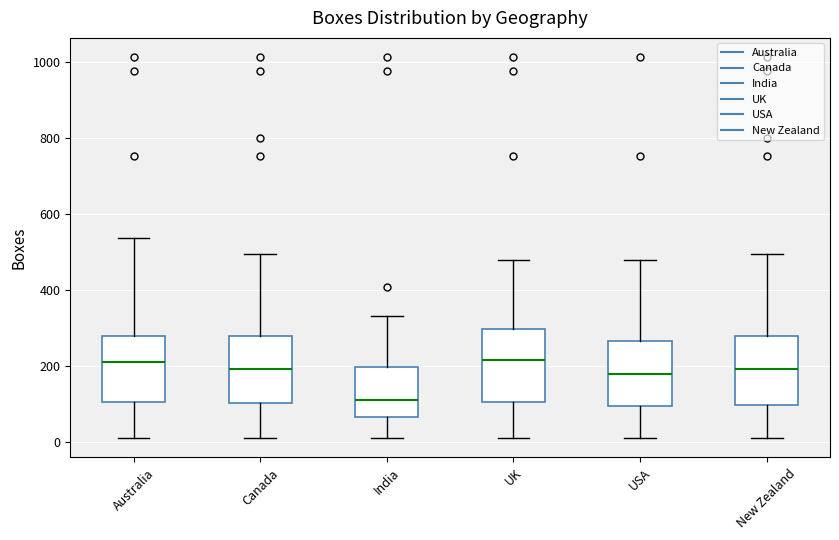

Where is the upper edge of the box for Canada on the y-axis? The values are not printed on the chart, so give them approximately, as read against the axis.

280